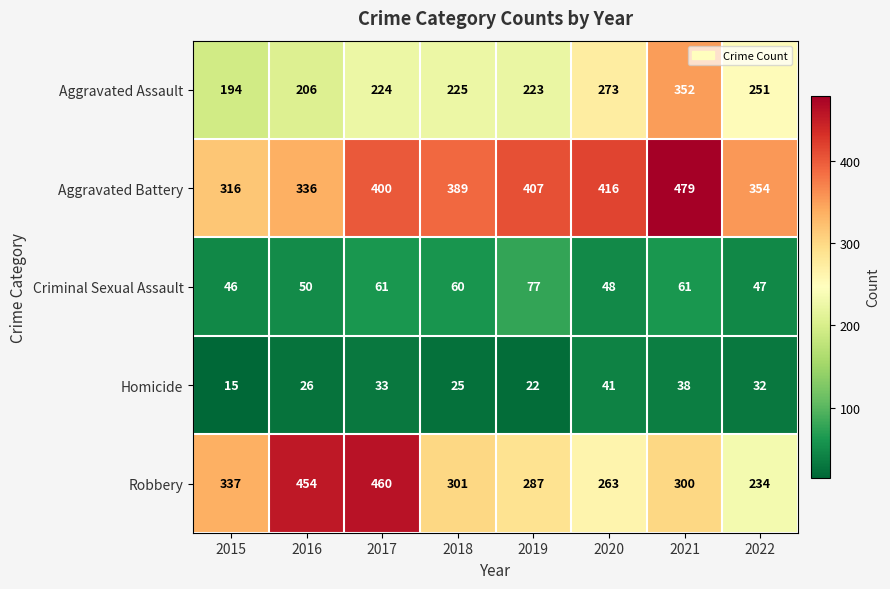

Where does the Robbery series first go above 301?

2015